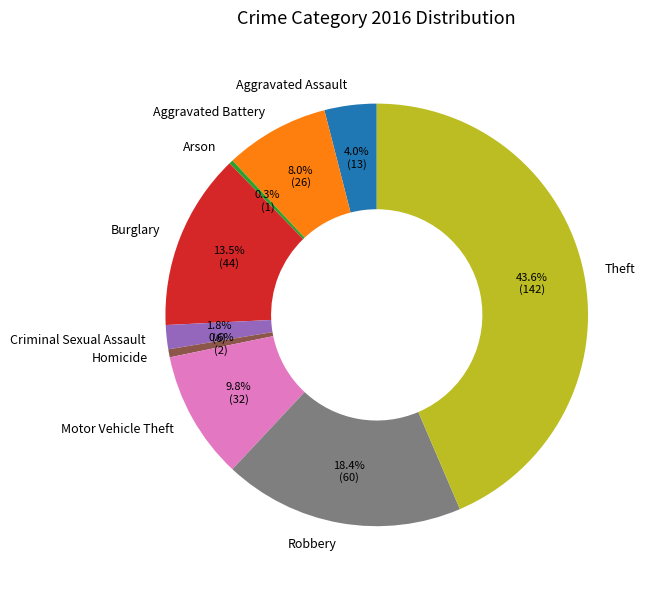

Is it true that Motor Vehicle Theft is 10% of the pie?

True